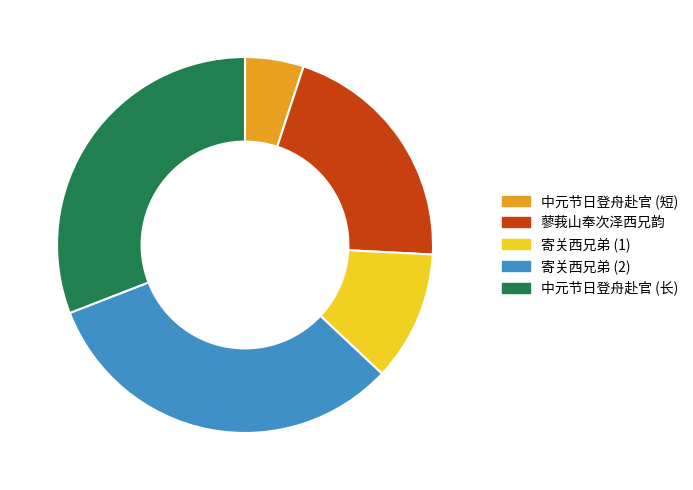

Approximately how many times larger is the value at 蓼莪山奉次泽西兄韵 compared to 中元节日登舟赴官 (短)?

4.1